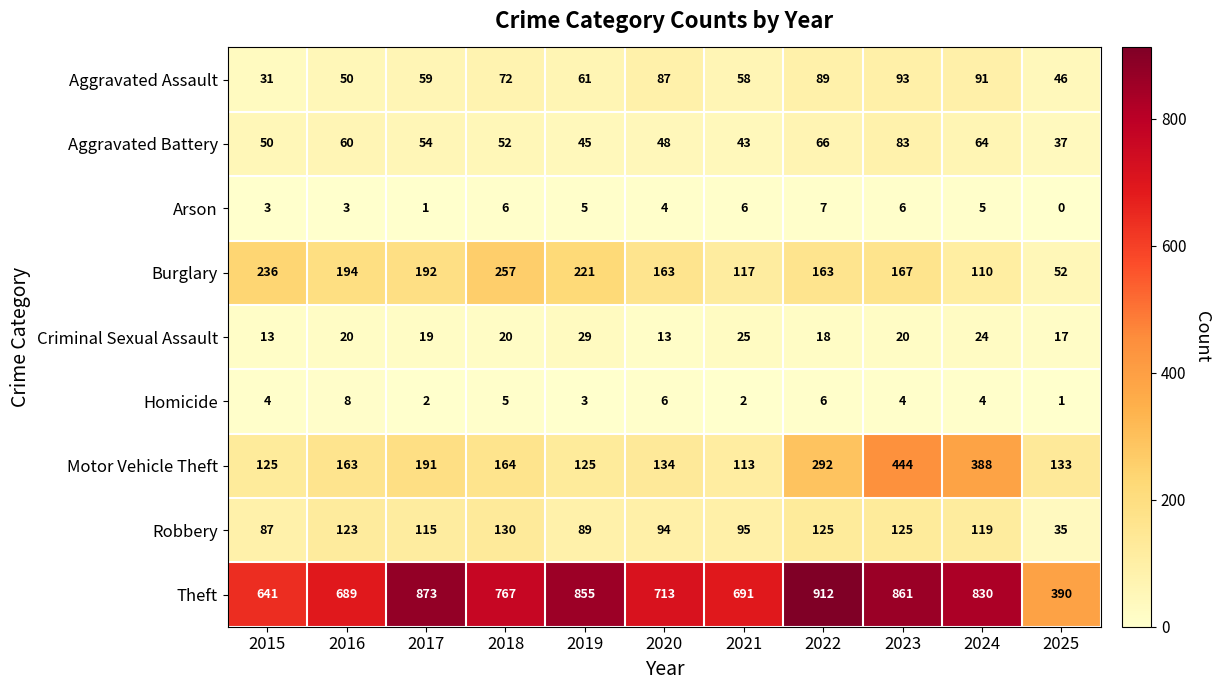

What value does the Homicide series have at 2019?

3